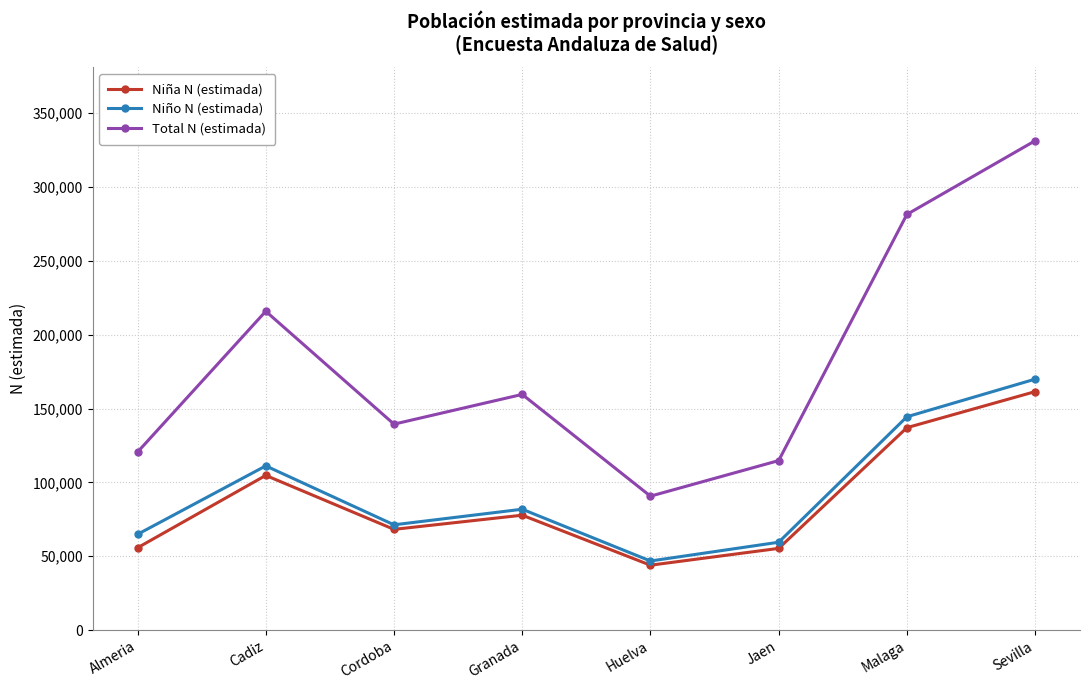

How many categories are shown in the chart?

8